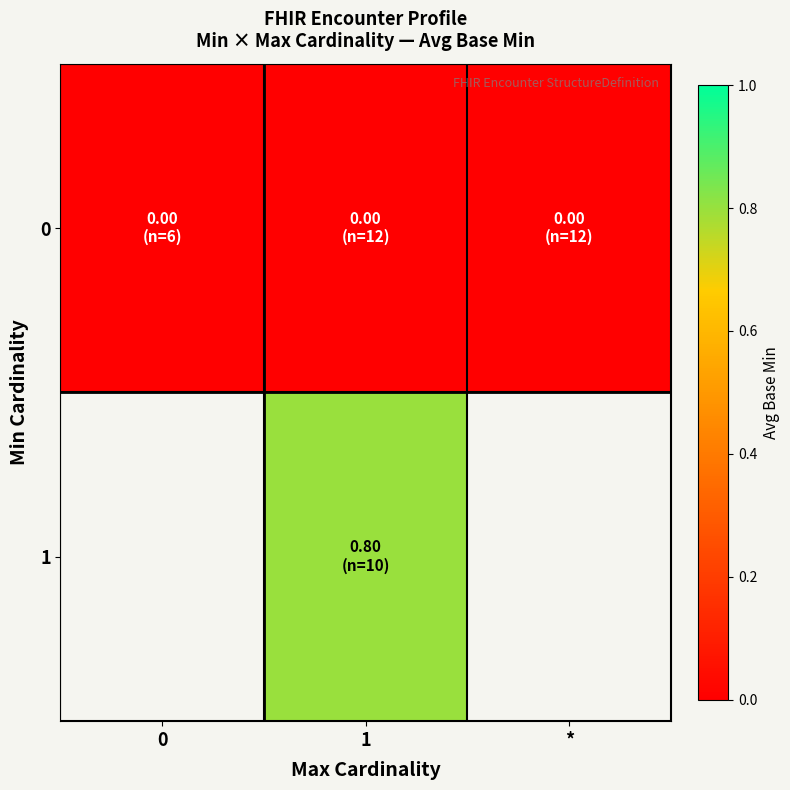

At which category is the sum across all series the highest?

1